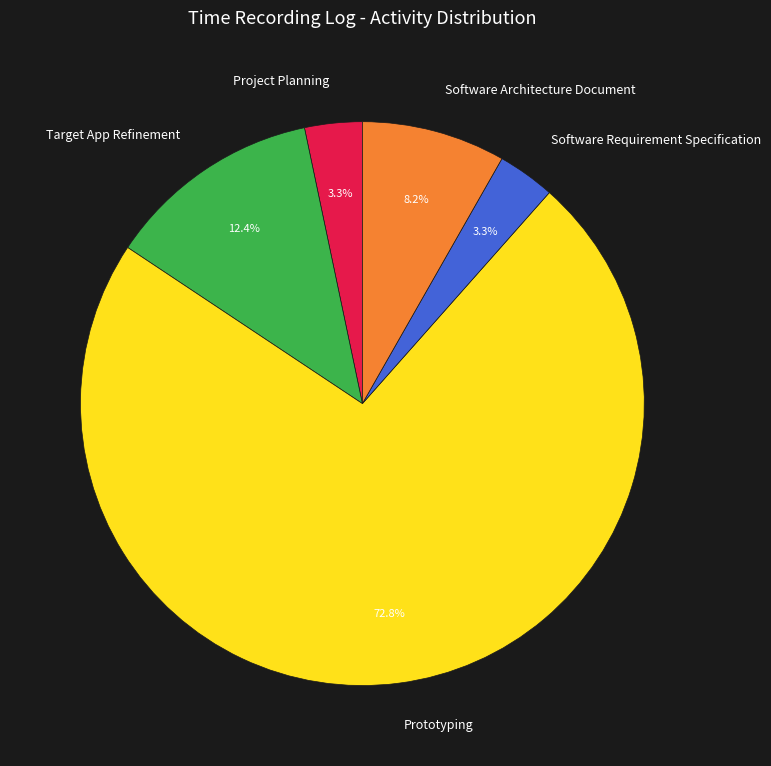

Which slice is the largest?

Prototyping